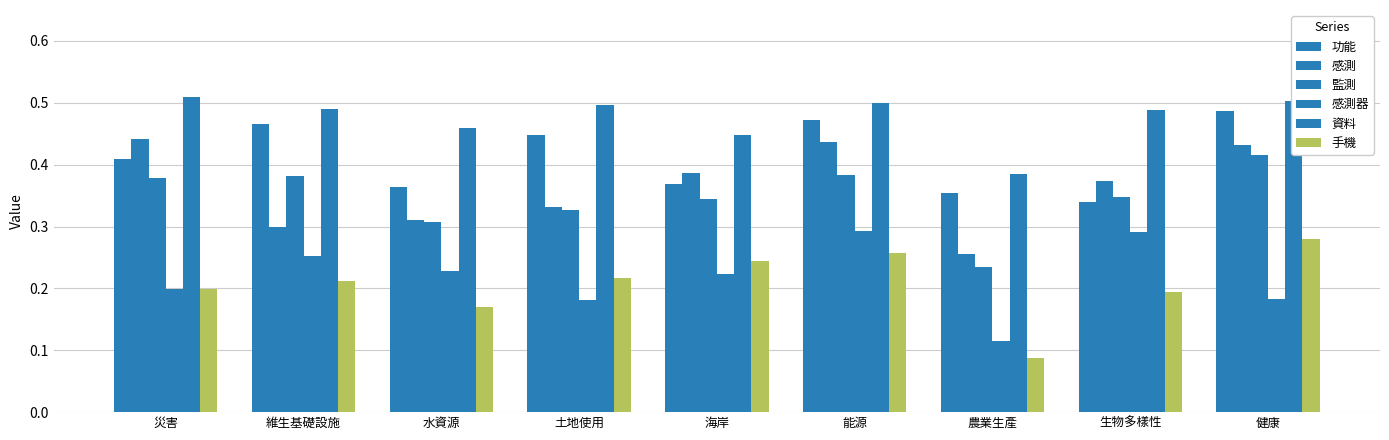

How many bars are there in each group?

6